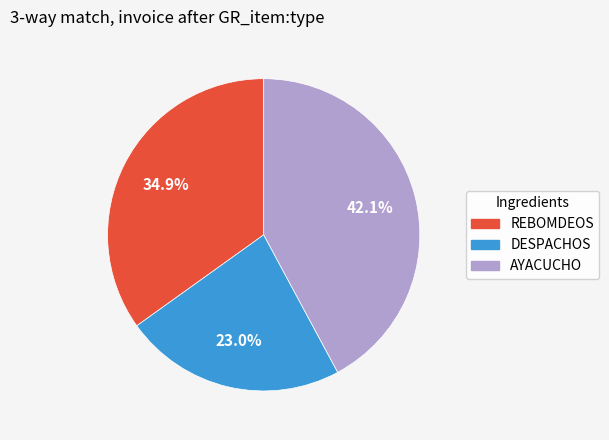

To the nearest percent, what is the average slice percentage?

33%